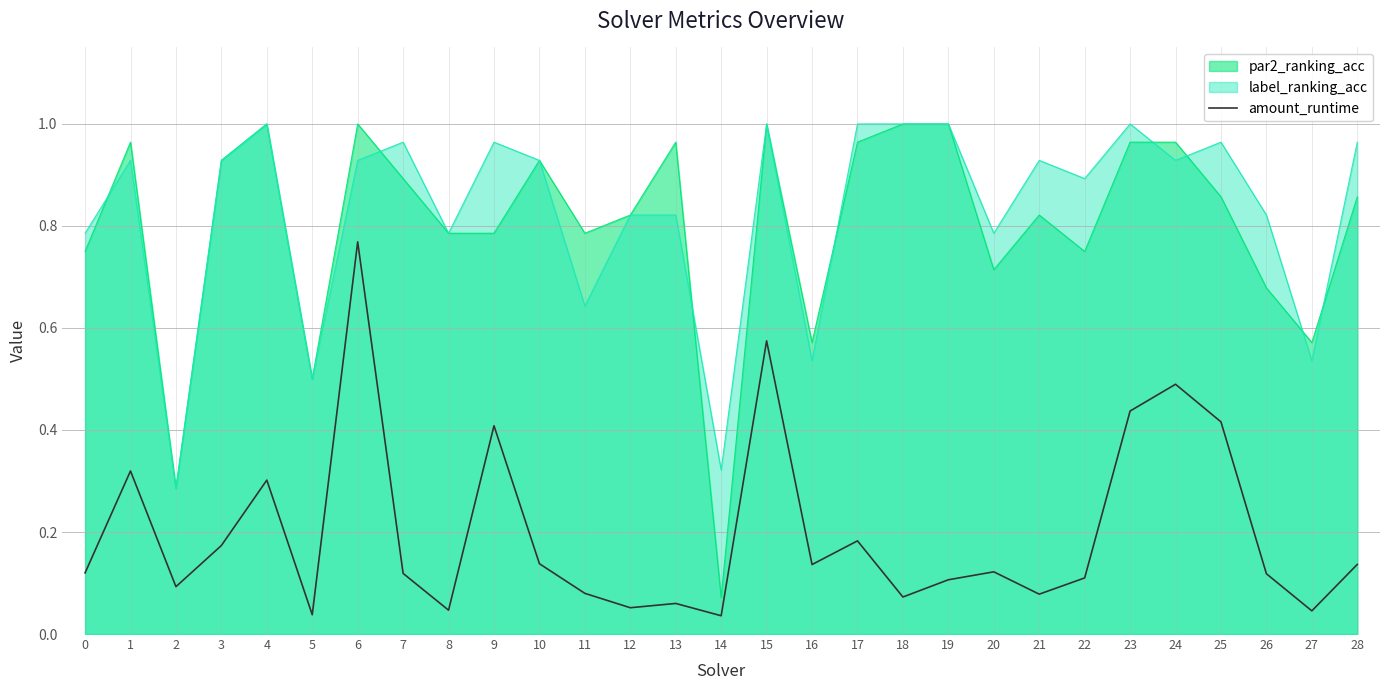

What is the total value across all series at 1?

2.2